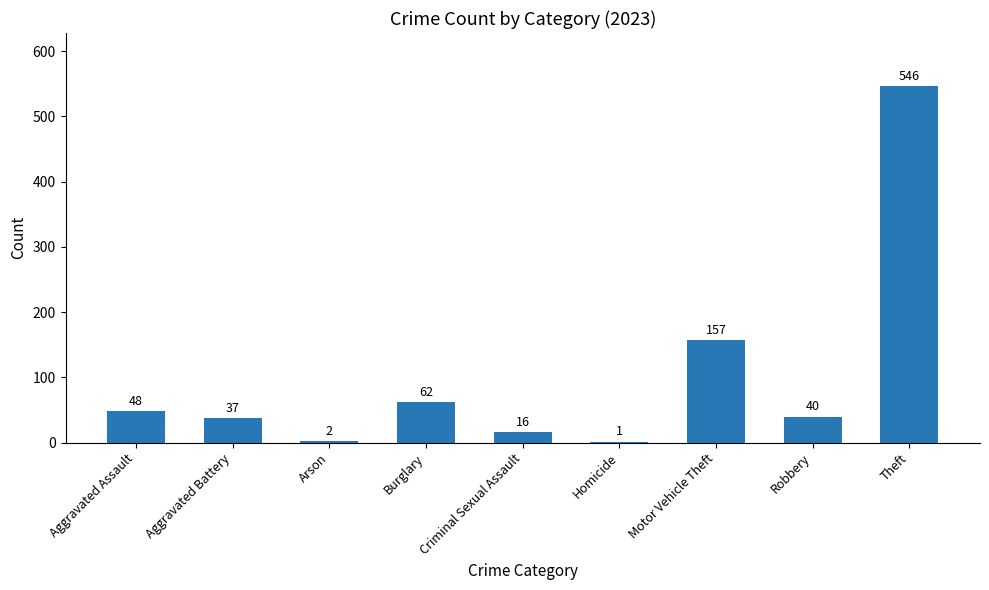

Count the number of categories in the chart.

9